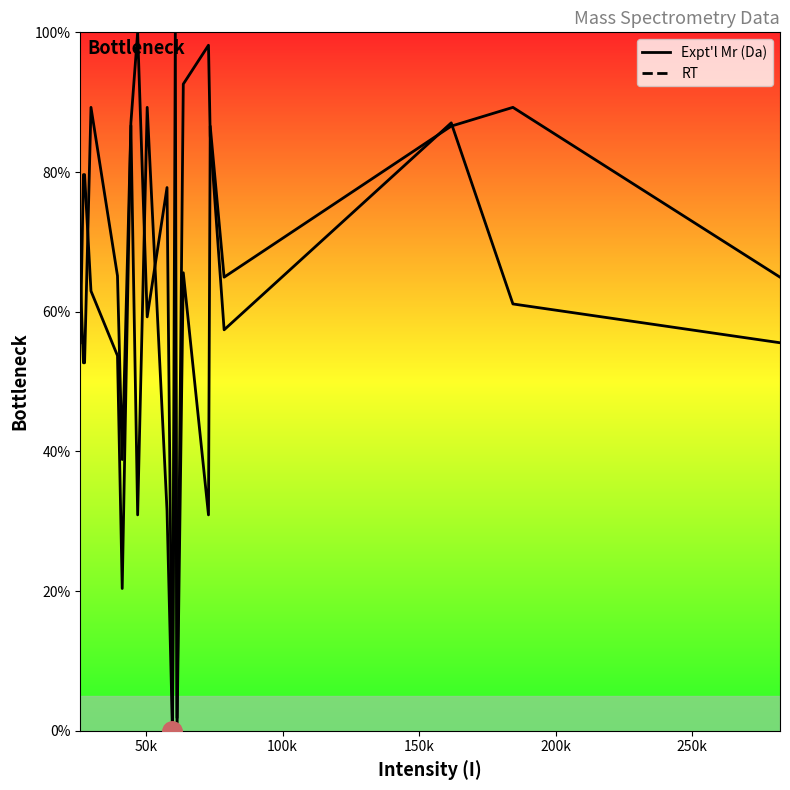

What are all the series names shown in the legend?

Expt'l Mr (Da), RT